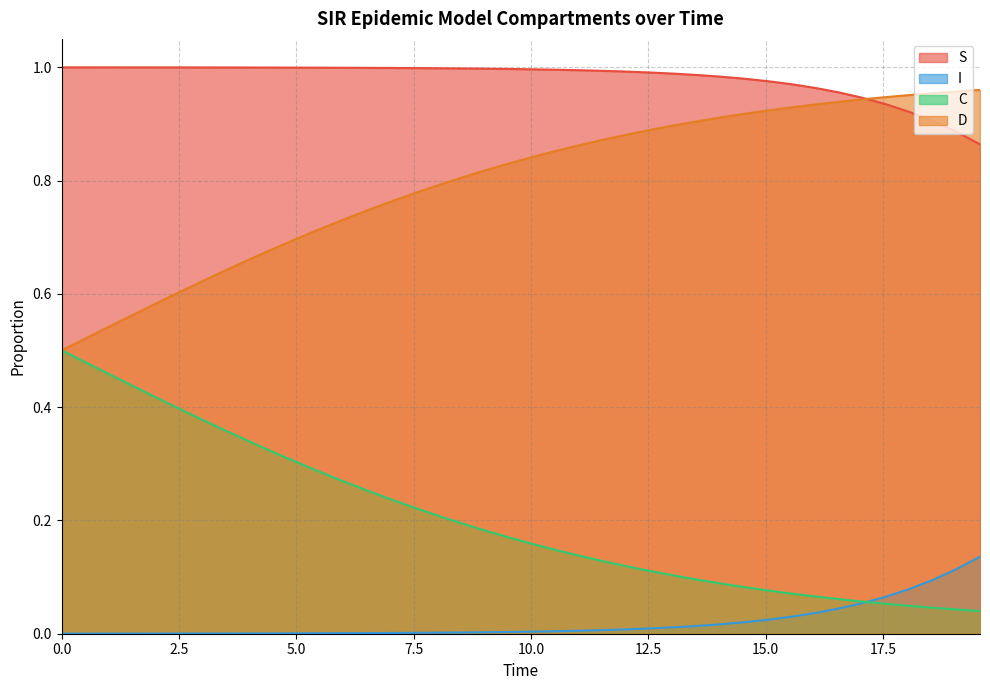

What are all the series names shown in the legend?

S, I, C, D